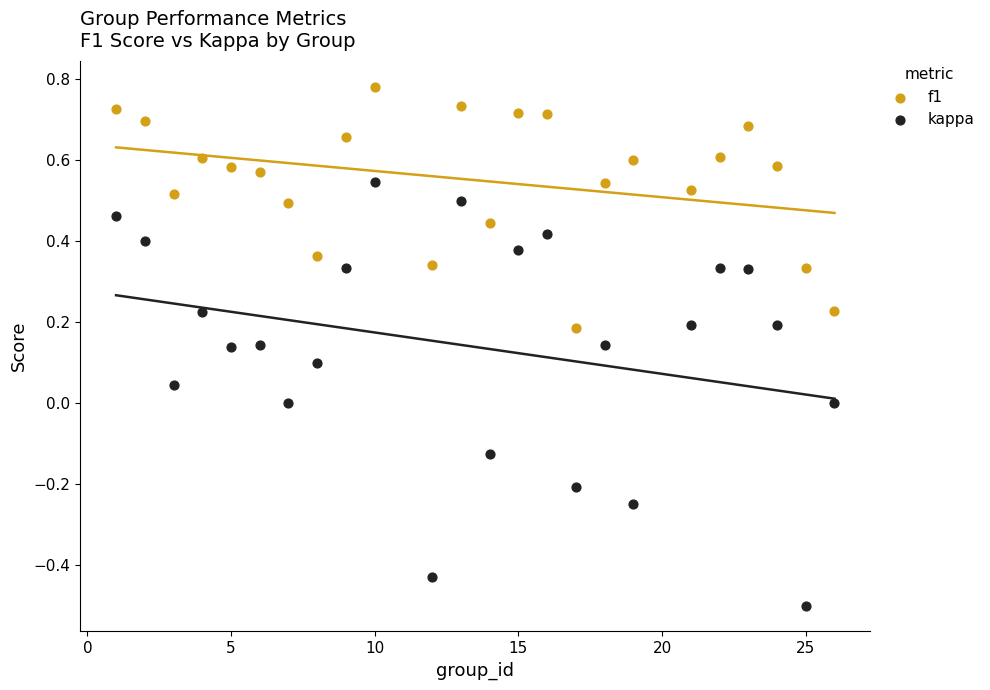

Across all data points, what is the range of X values (max minus min)?

25.0